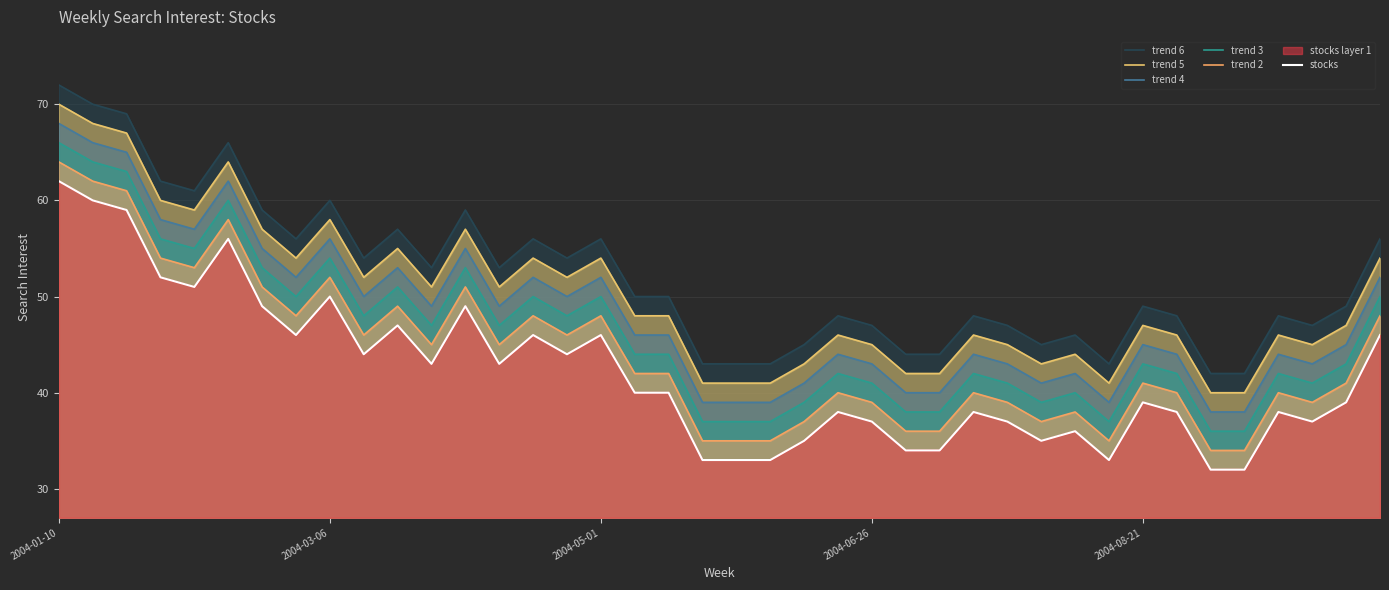

How many values in the trend 2 series exceed 42?

18